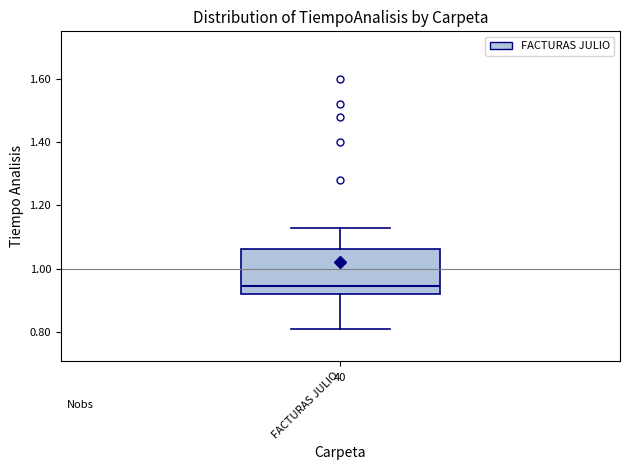

Transcribe this box plot: give where the median line is, the range the box spans, and where the two whiskers end, as read against the y-axis. The values are not printed on the chart, so give them approximately, as read against the axis.

median 0.94, box 0.92 to 1.06, whiskers 0.82 to 1.14